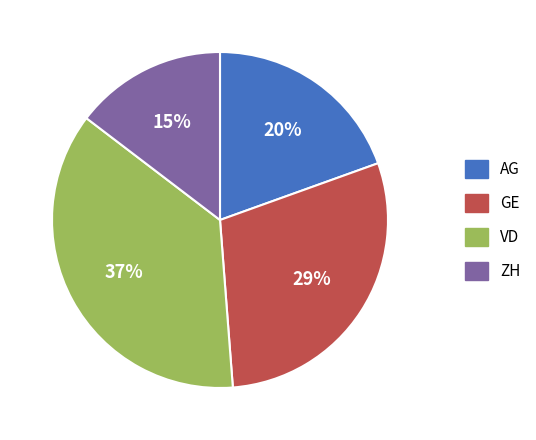

Is VD the majority of the pie?

No